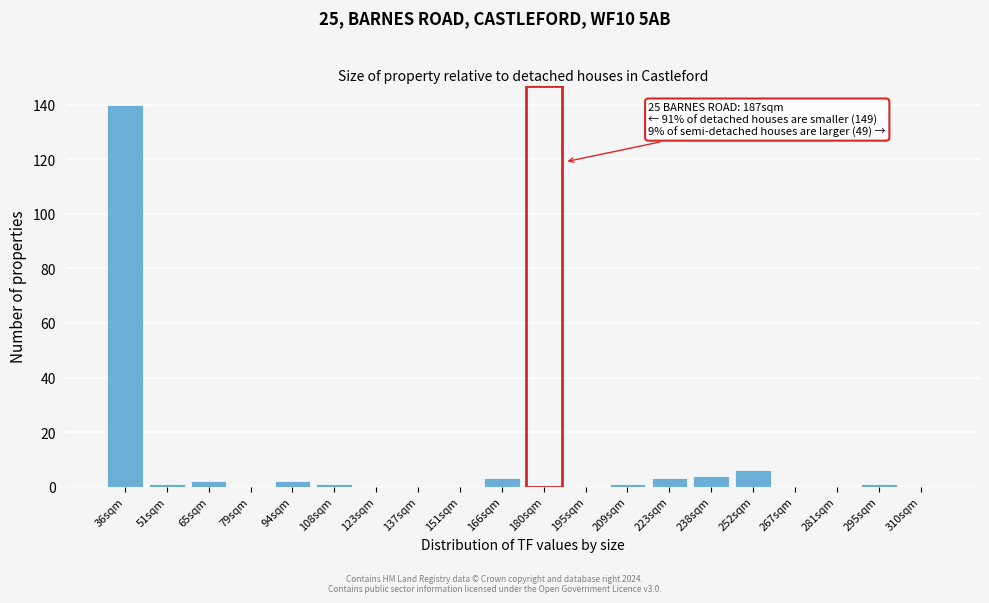

Reading left to right, extract all data points from this chart.

36sqm=140	51sqm=1	65sqm=2	79sqm=0	94sqm=2	108sqm=1	123sqm=0	137sqm=0	151sqm=0	166sqm=3	180sqm=0	195sqm=0	209sqm=1	223sqm=3	238sqm=4	252sqm=6	267sqm=0	281sqm=0	295sqm=1	310sqm=0